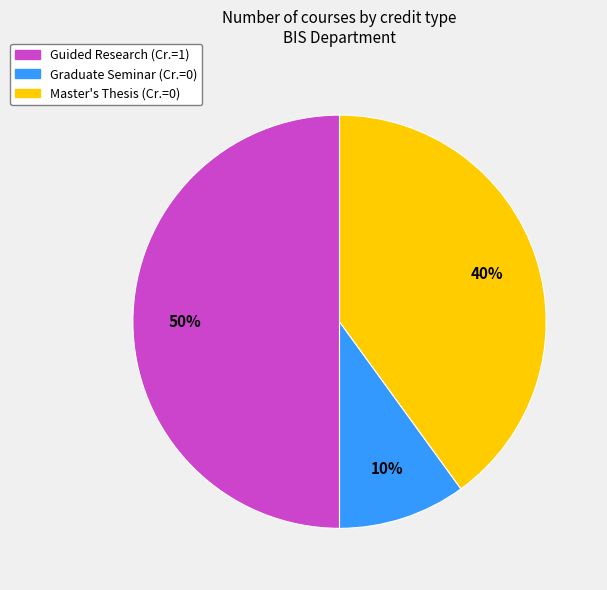

To the nearest percent, what is the average slice percentage?

33%